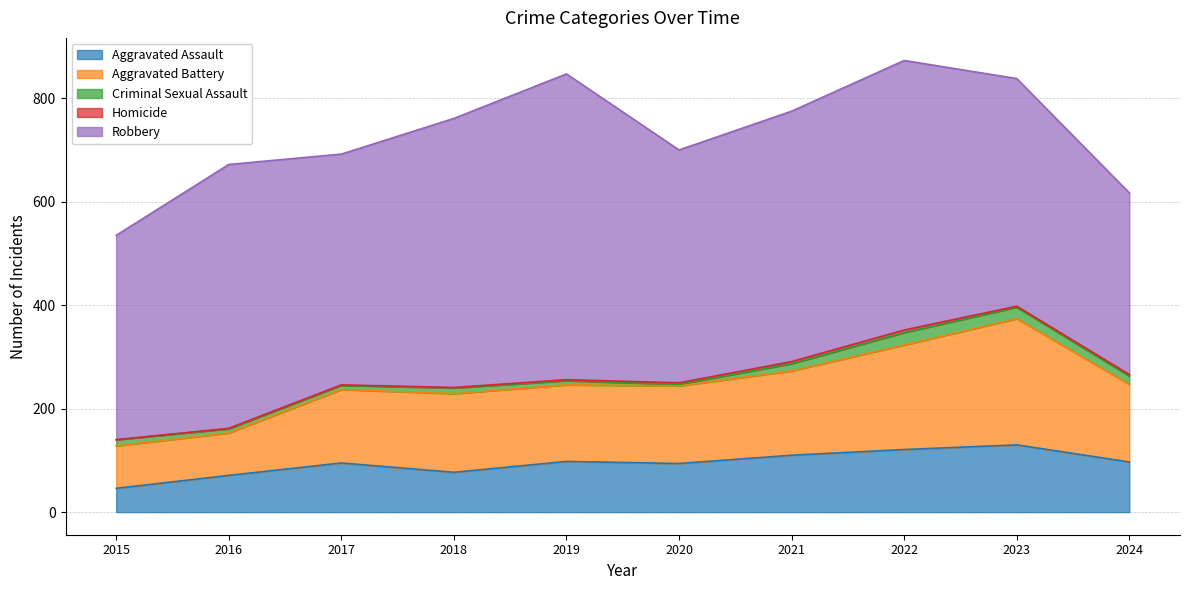

What are all the series names shown in the legend?

Aggravated Assault, Aggravated Battery, Criminal Sexual Assault, Homicide, Robbery